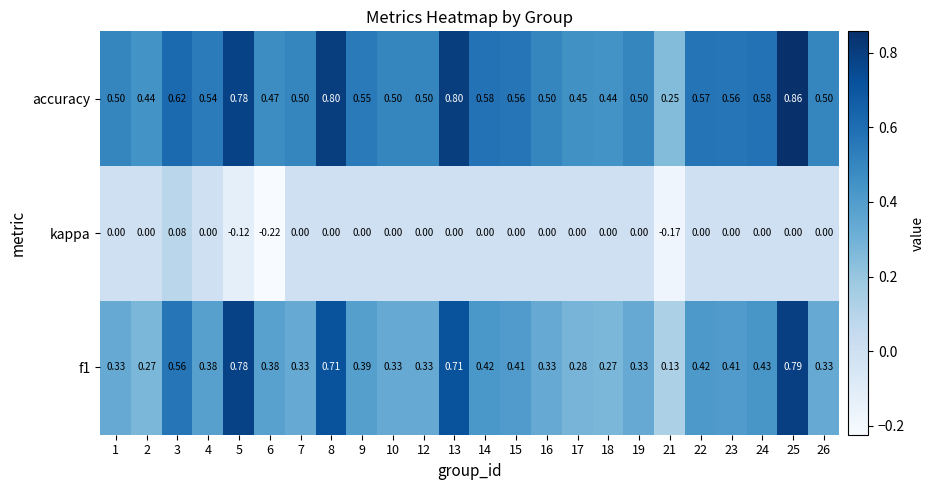

Rank the series by their average value, from highest to lowest.

accuracy, f1, kappa